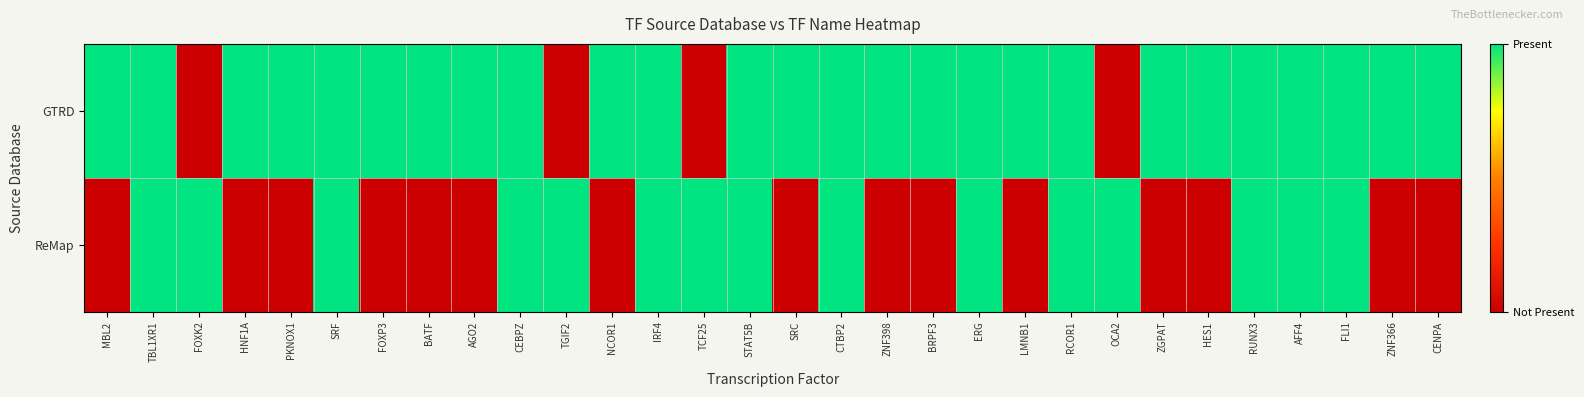

How many data points does each series have?

30